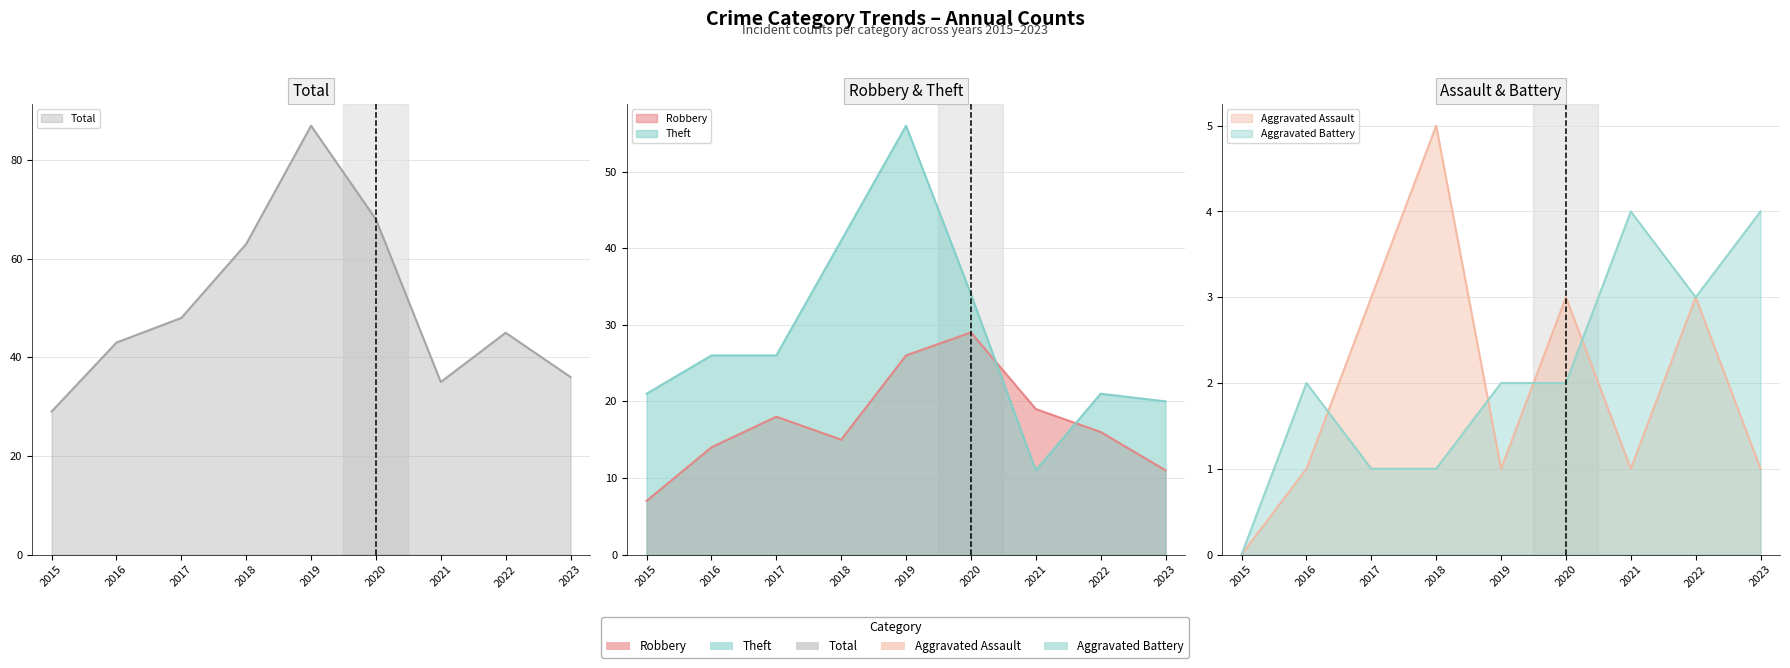

Is the value of Aggravated Assault at 2018 greater than the value of Total at 2015?

No